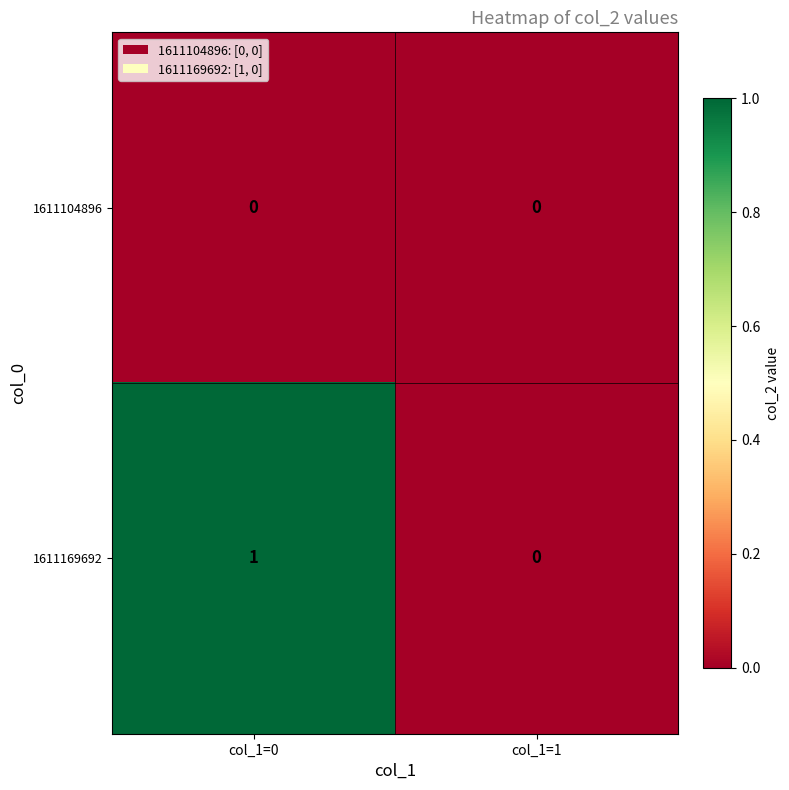

Which series has the largest total across all categories?

1611169692